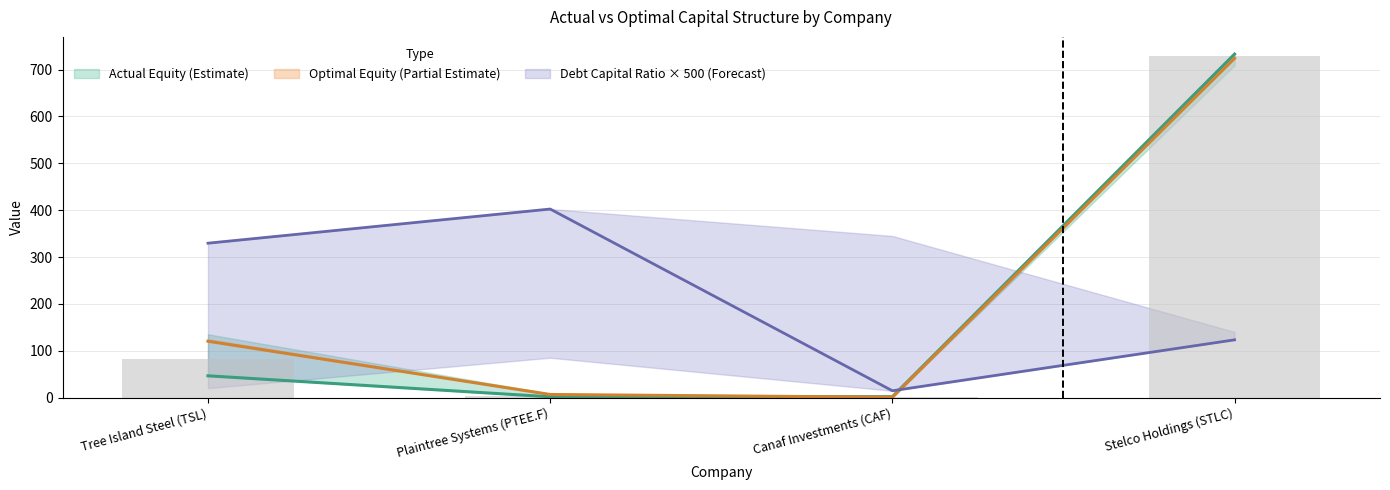

What is the maximum value shown in the chart?

733.3